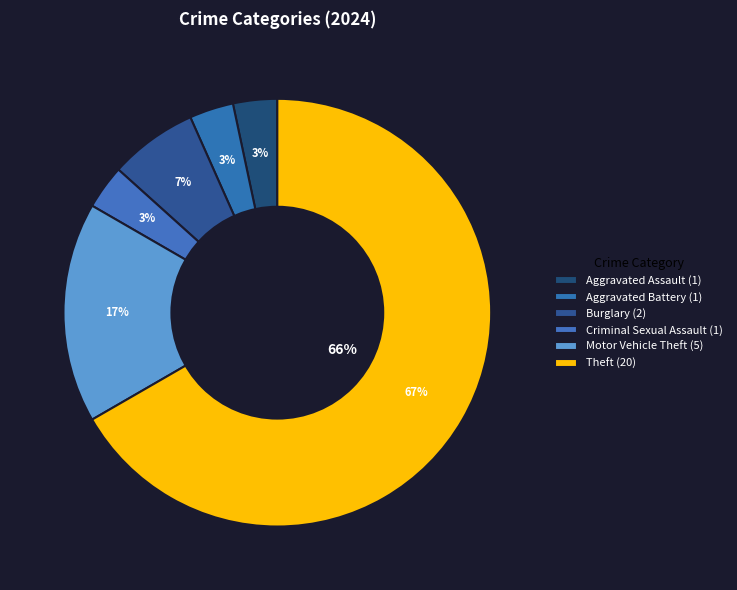

Approximately how many times larger is the value at Aggravated Battery compared to Criminal Sexual Assault?

1.0